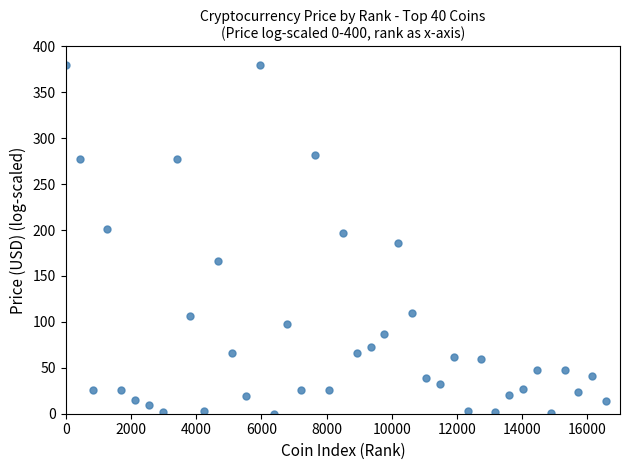

What is the range of X values (max minus min)?

16575.0